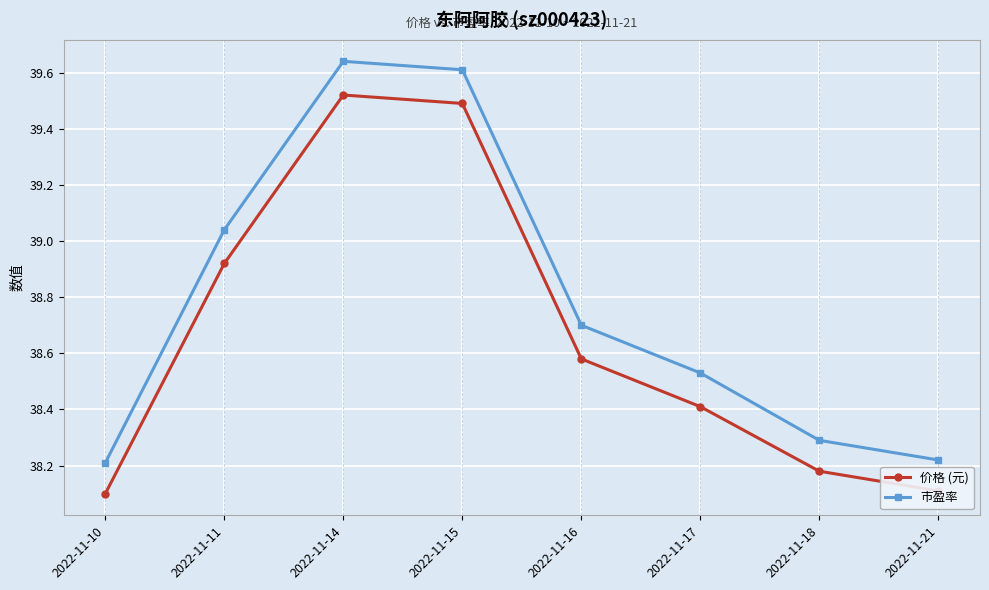

The value of 价格 (元) at 2022-11-17 is 38.4. True or false?

True